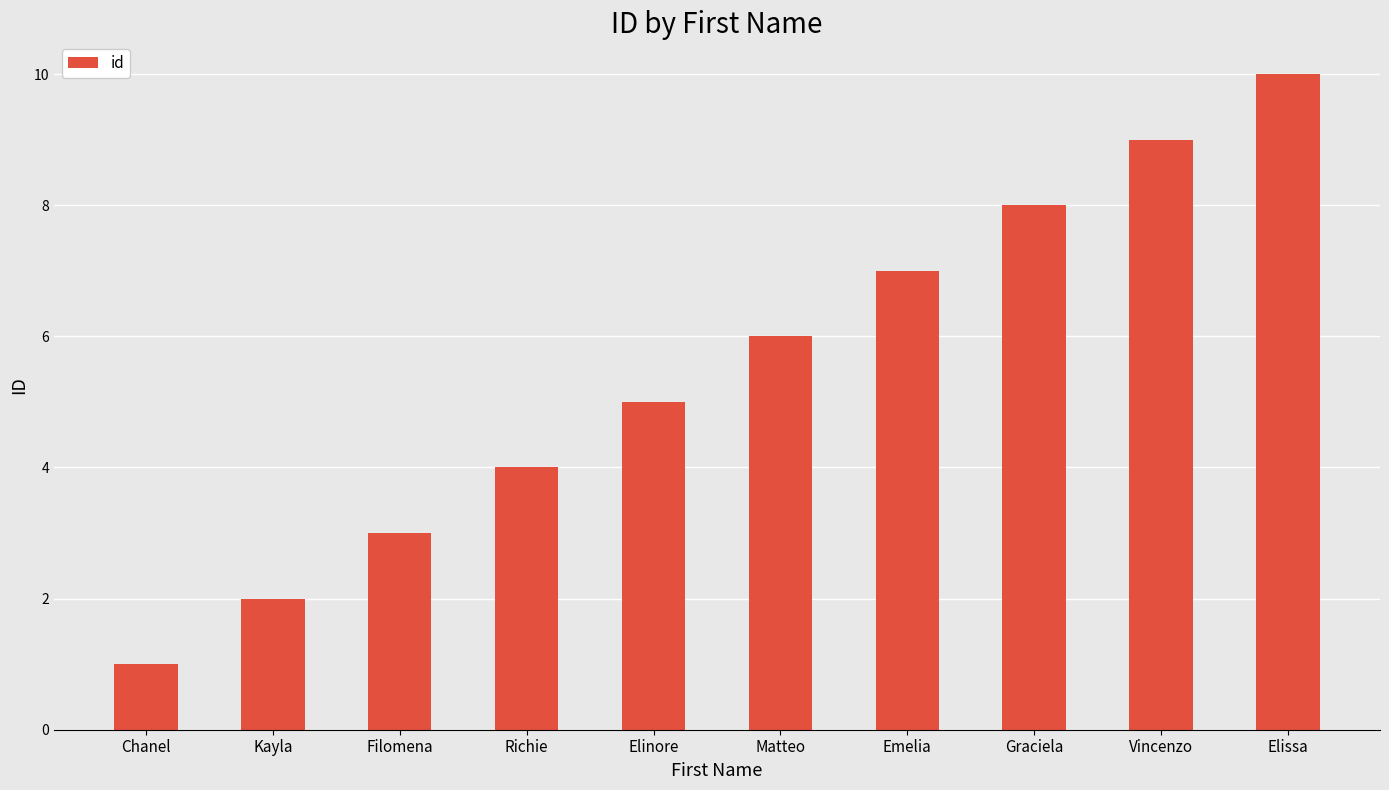

Reading left to right, list all the values displayed in this chart.

1	2	3	4	5	6	7	8	9	10